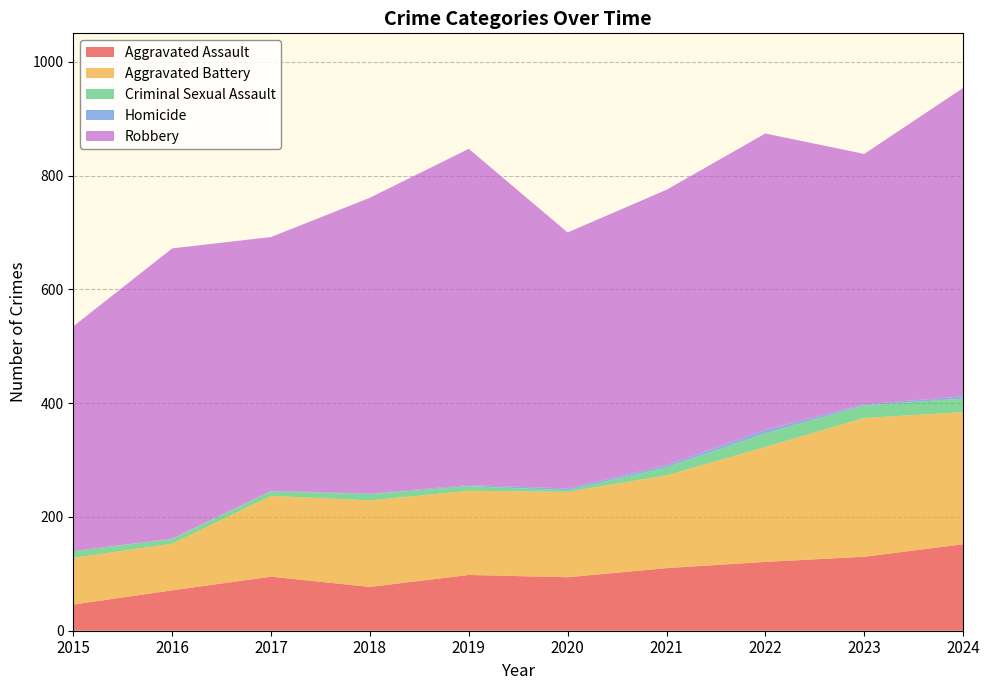

How many values in Homicide are above zero?

9